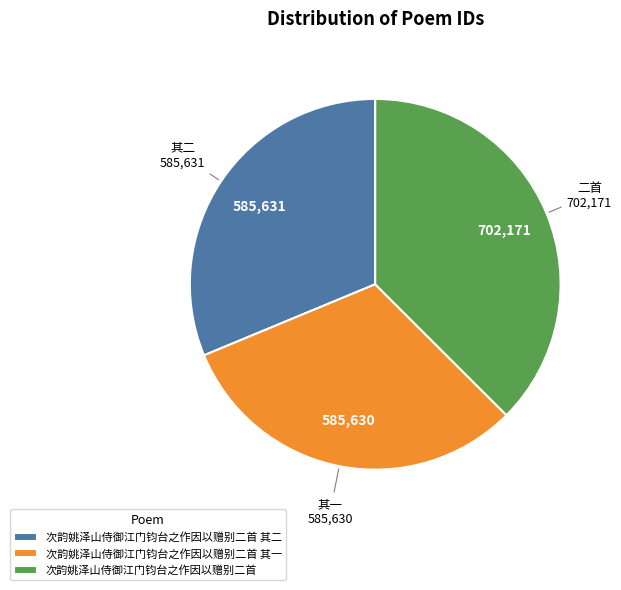

Count the number of slices in the pie.

3